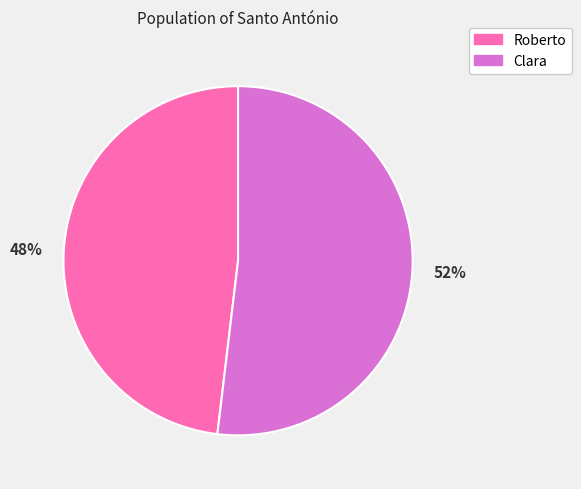

To the nearest percent, what portion does 48% represent?

48%